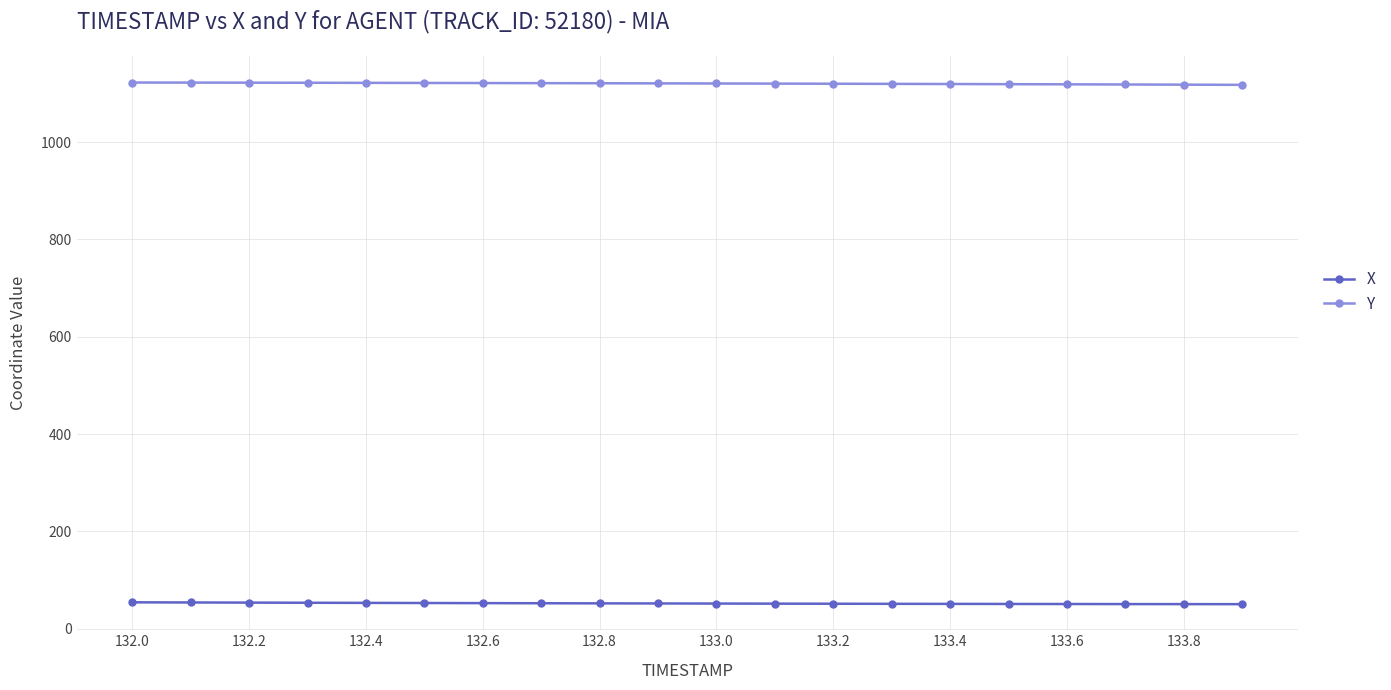

What is the value of the Y point at the 20th from the left?

1118.0